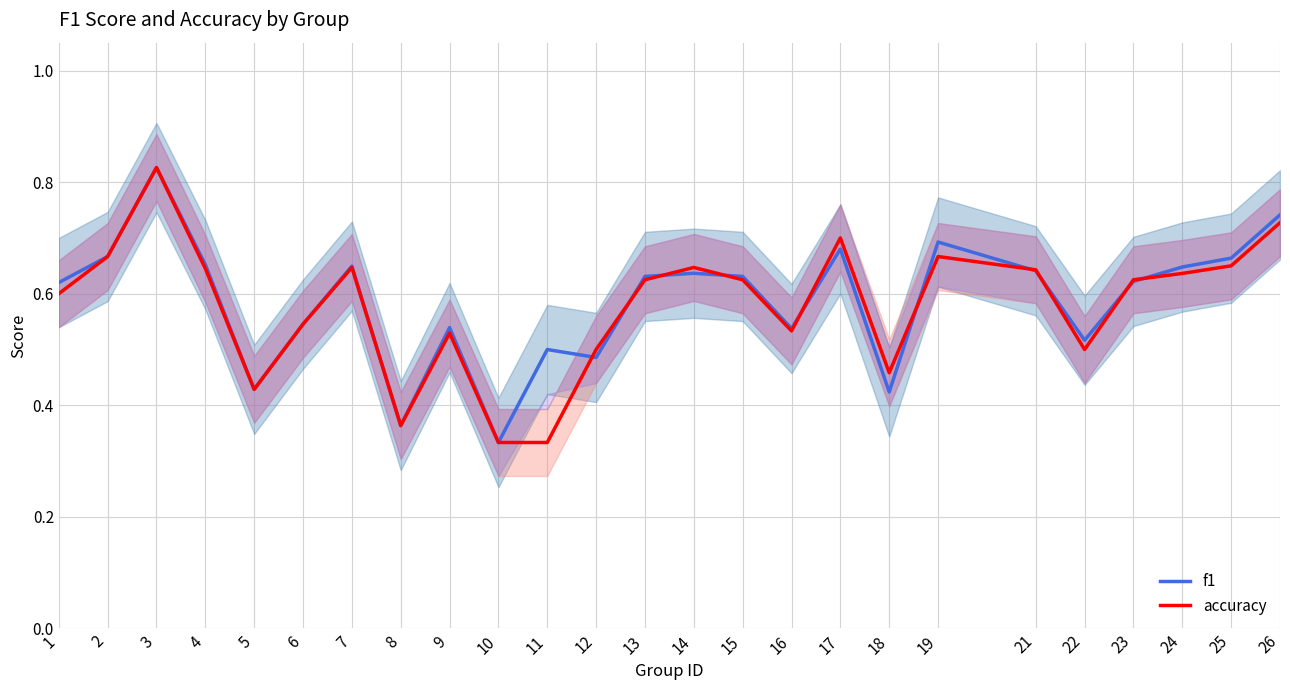

Which series has the largest total across all categories?

f1